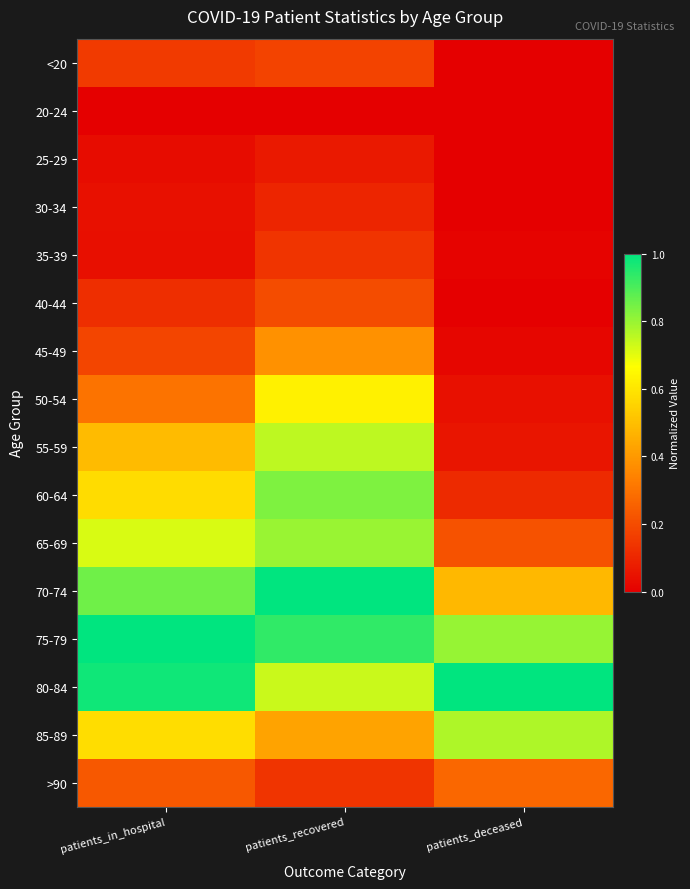

At which category is the sum across all series the highest?

patients_recovered